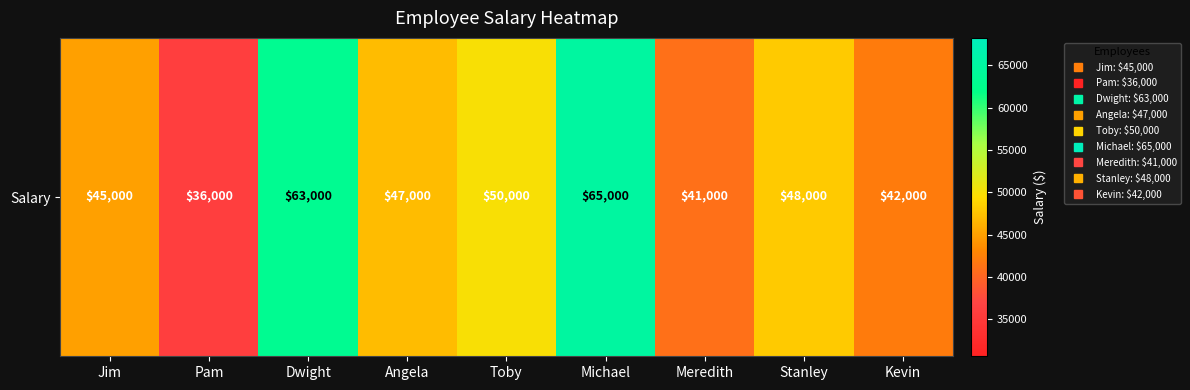

Reading left to right, extract all data points from this chart.

Jim=45000	Pam=36000	Dwight=63000	Angela=47000	Toby=50000	Michael=65000	Meredith=41000	Stanley=48000	Kevin=42000